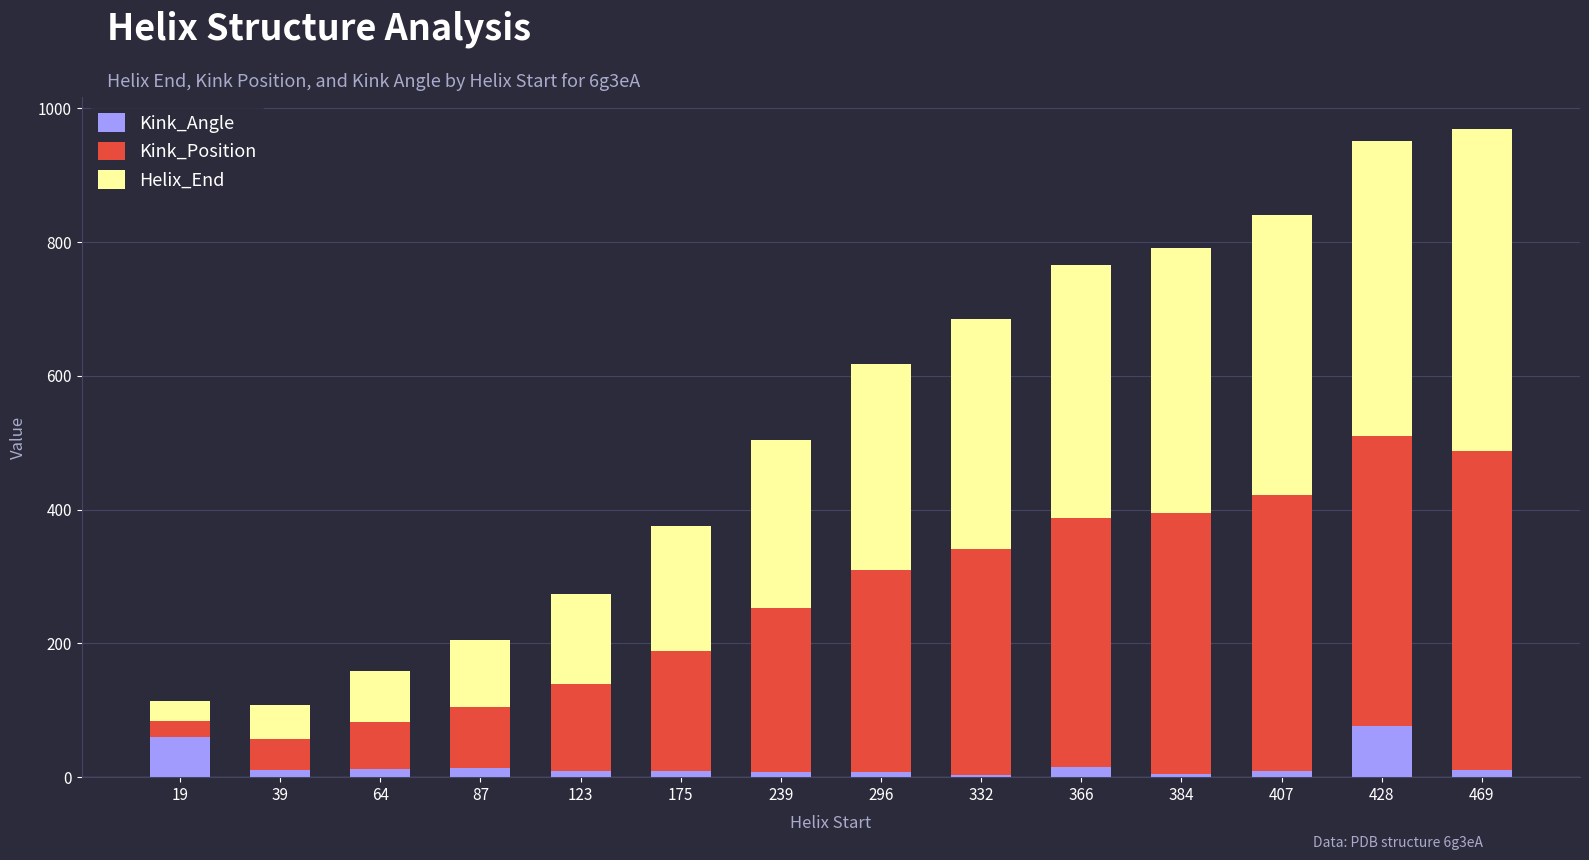

What is the average value of the Kink_Angle series?

17.8